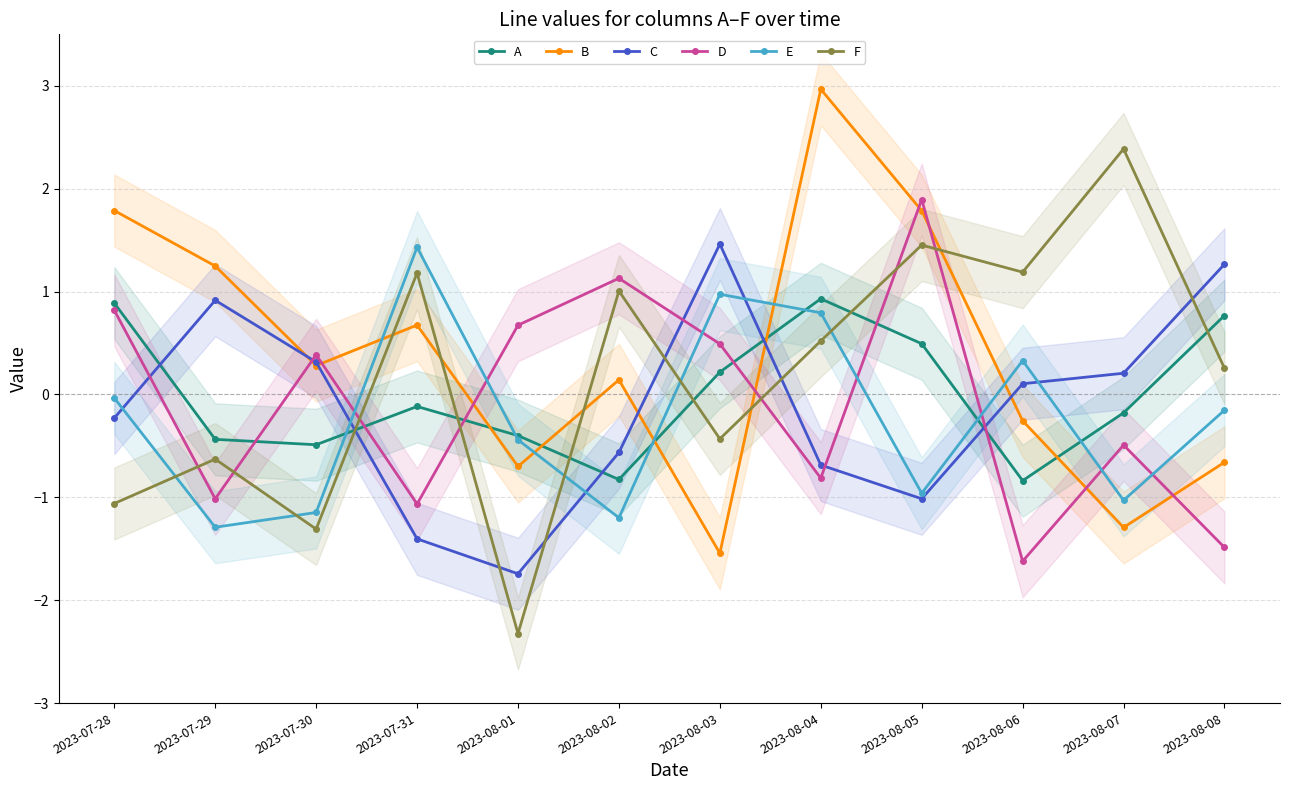

What is the label of the 11th point from the right?

2023-07-29